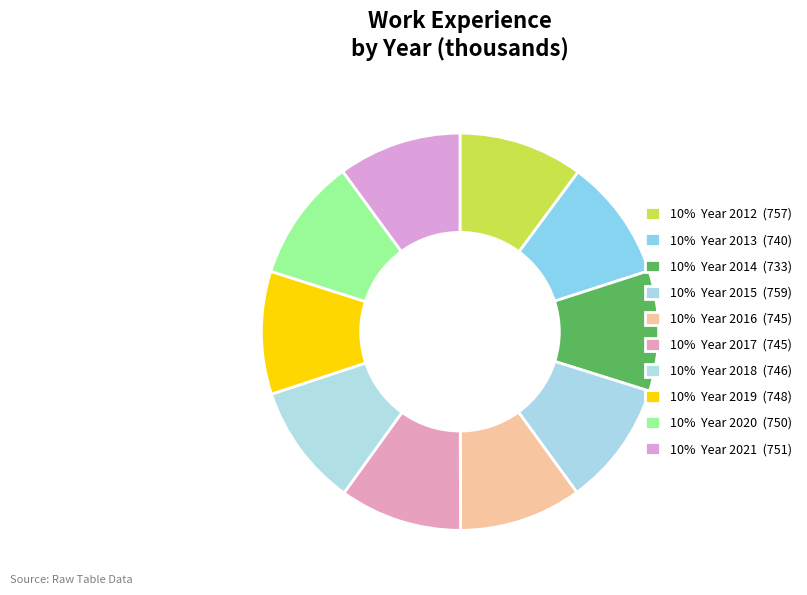

What is the smallest slice in the pie chart?

2014